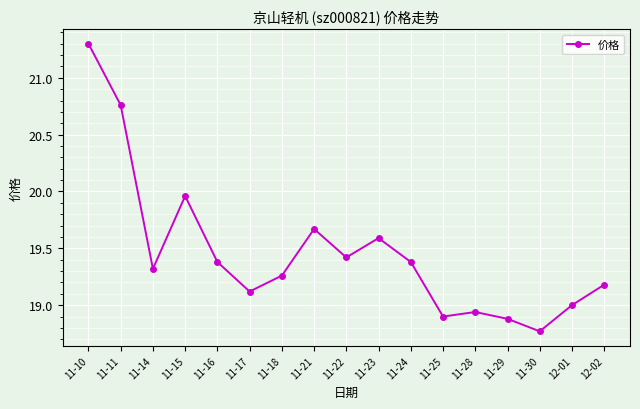

Where is the first local maximum?

11-15